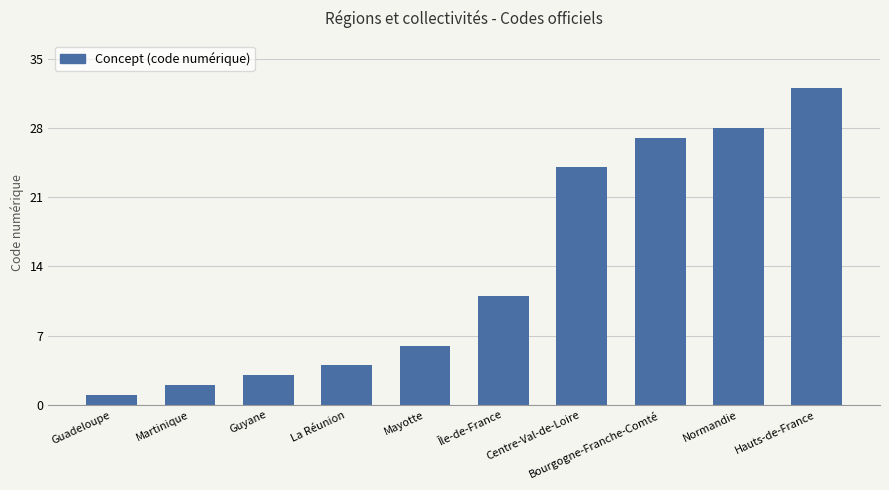

What is the sum of all values?

138